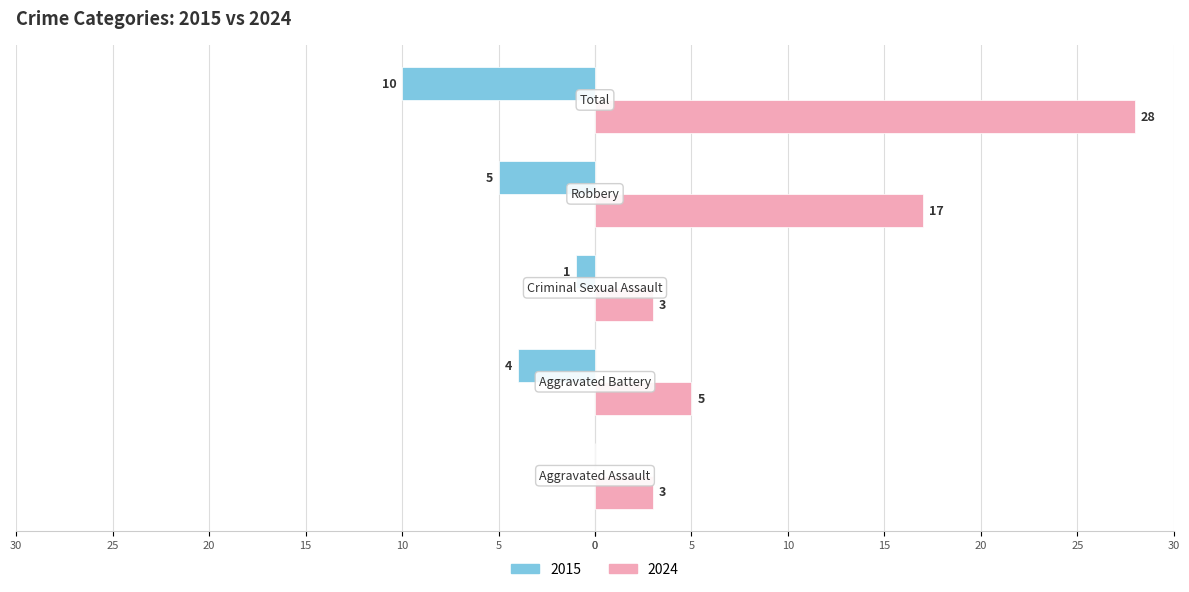

What are all the series names shown in the legend?

2015, 2024